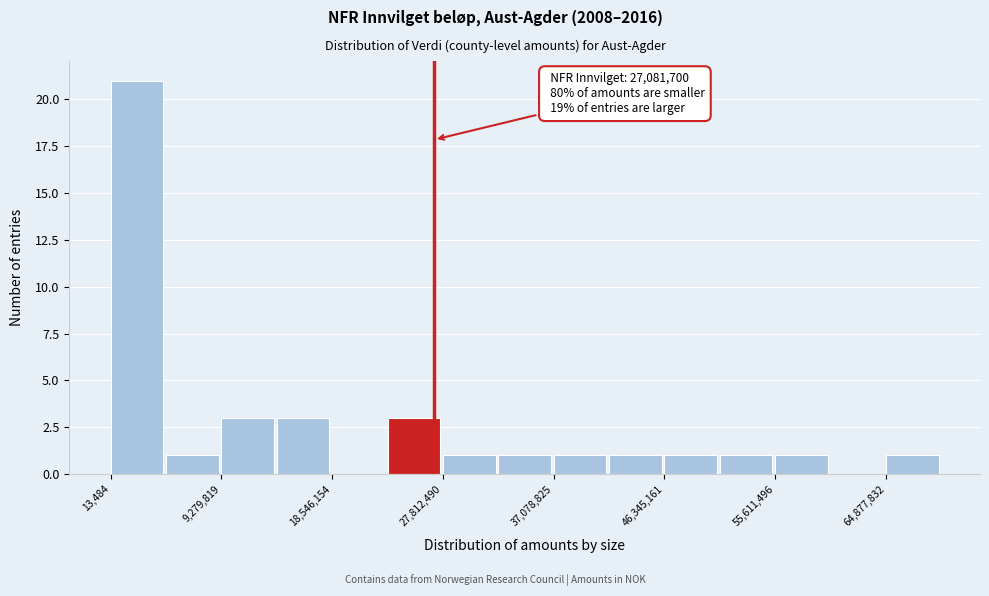

Which range on the x-axis has the tallest bar?

0 to 5000000